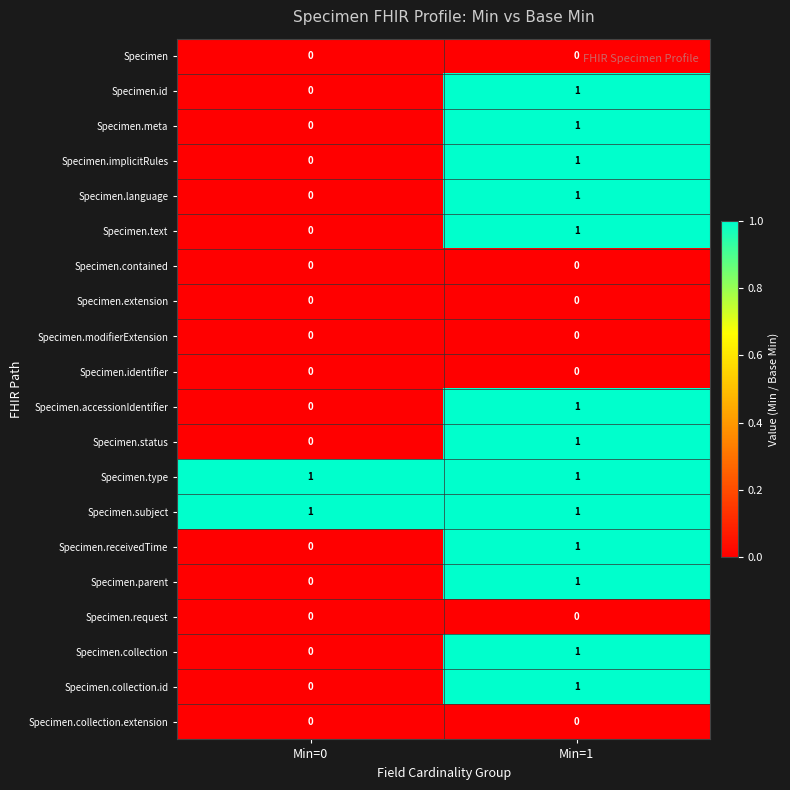

Rank the categories by Specimen.parent value from lowest to highest.

Min=0, Min=1